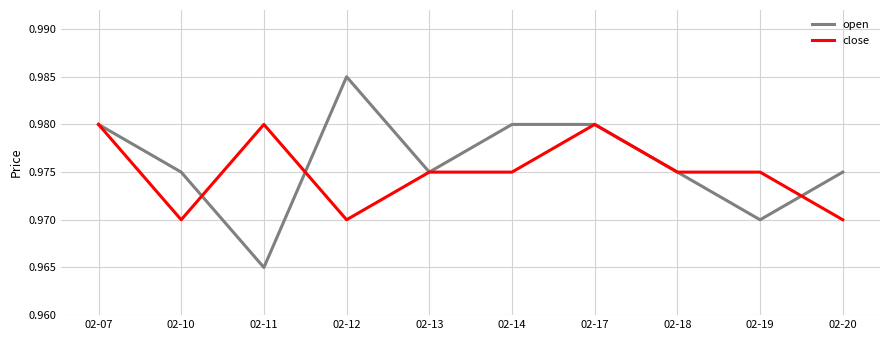

Is it true that close equals 1.5 at 02-19?

False